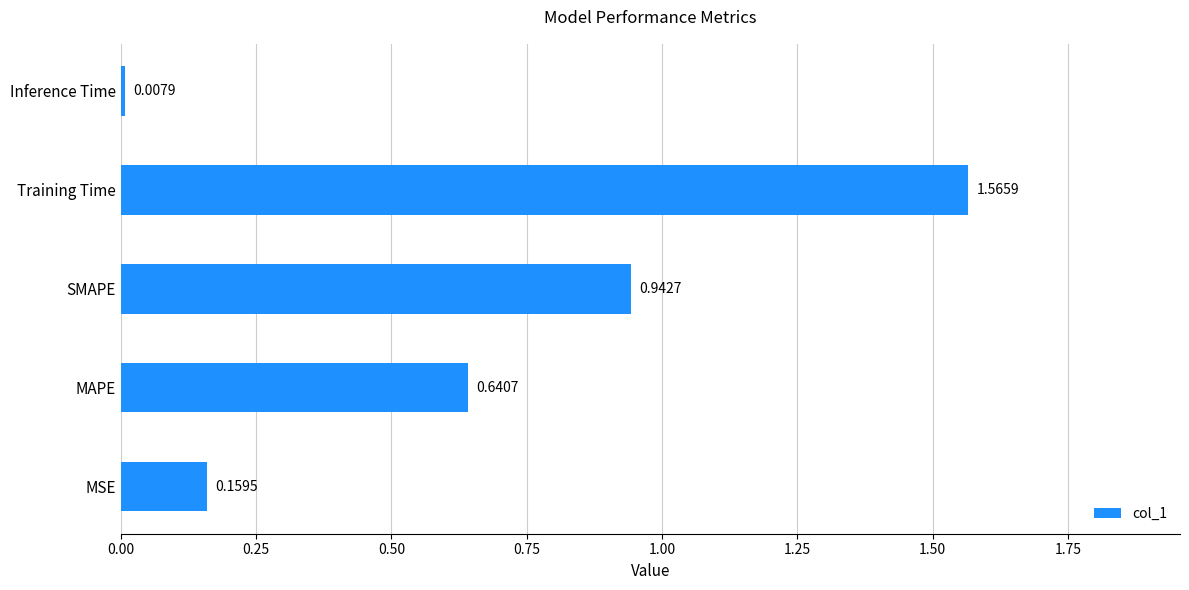

List the labels in order of value, smallest first.

Inference Time, MSE, MAPE, SMAPE, Training Time